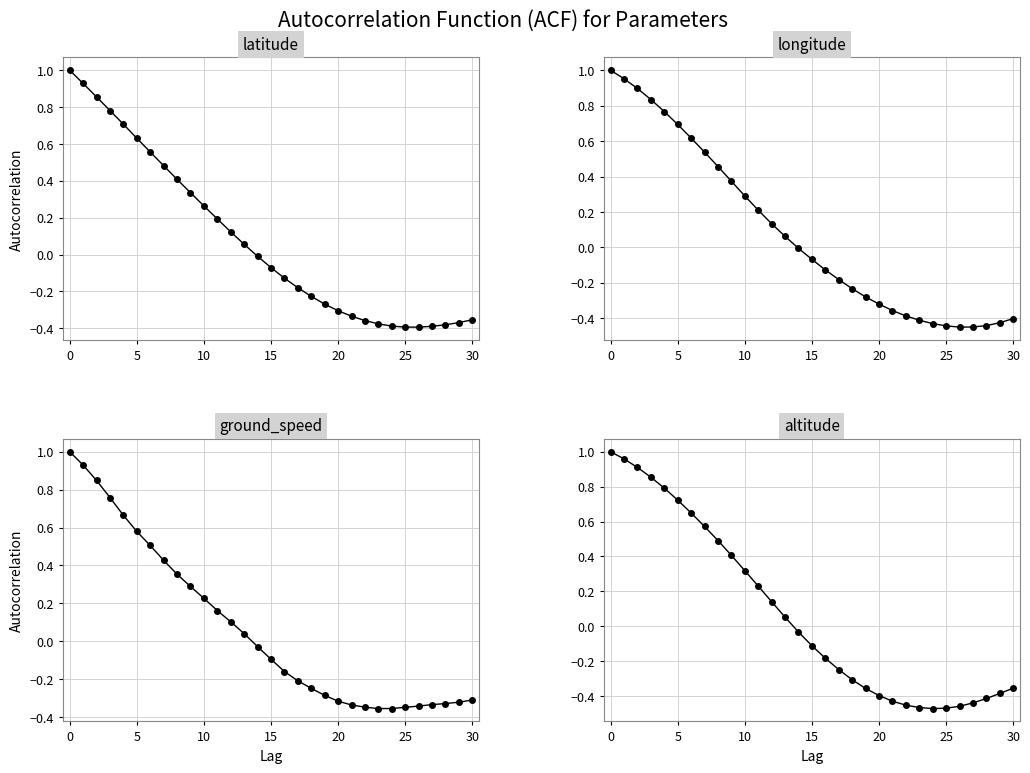

What are all the series names shown in the legend?

latitude, longitude, ground_speed, altitude